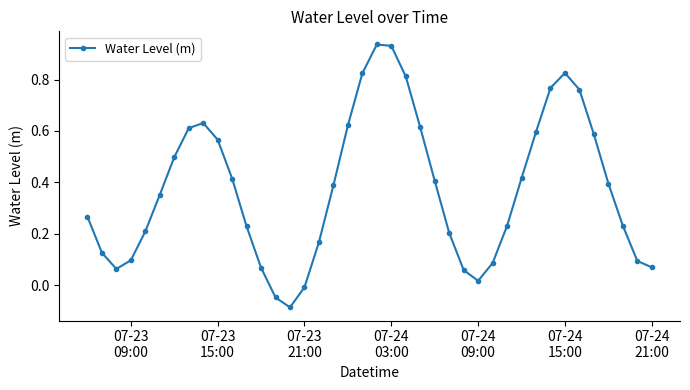

How many points are lower than both their immediate neighbors (excluding endpoints)?

3